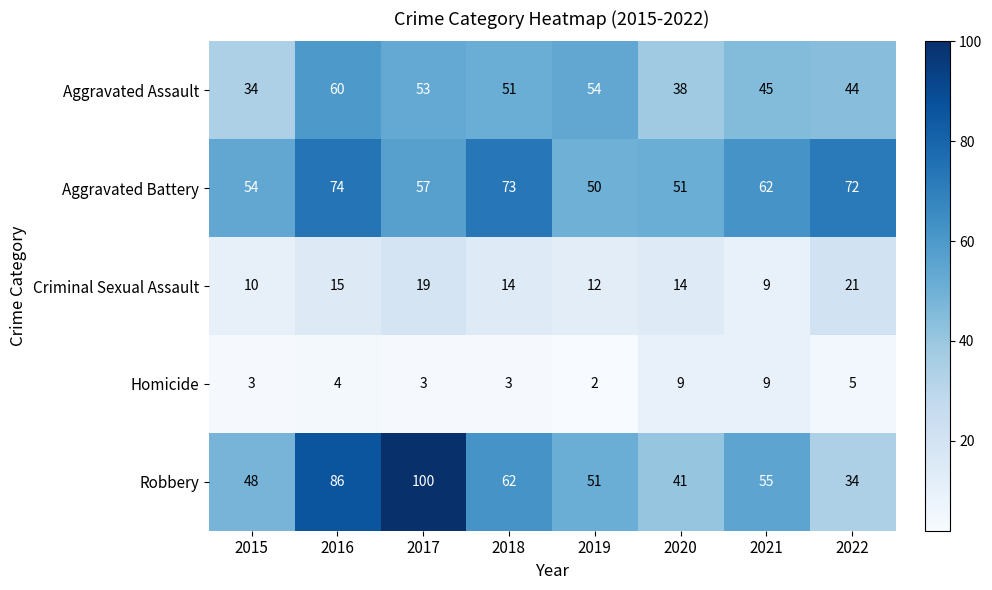

Which series has the largest range (max minus min)?

Robbery